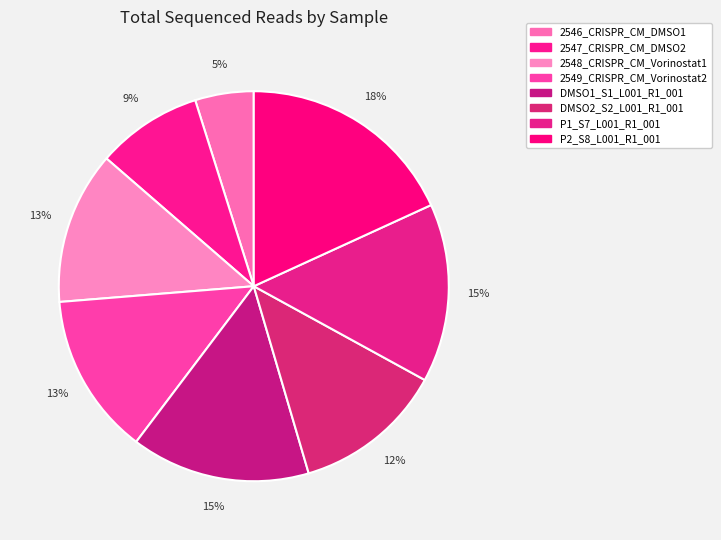

Combined, do DMSO2_S2_L001_R1_001 and 2548_CRISPR_CM_Vorinostat1 account for over 50%?

No